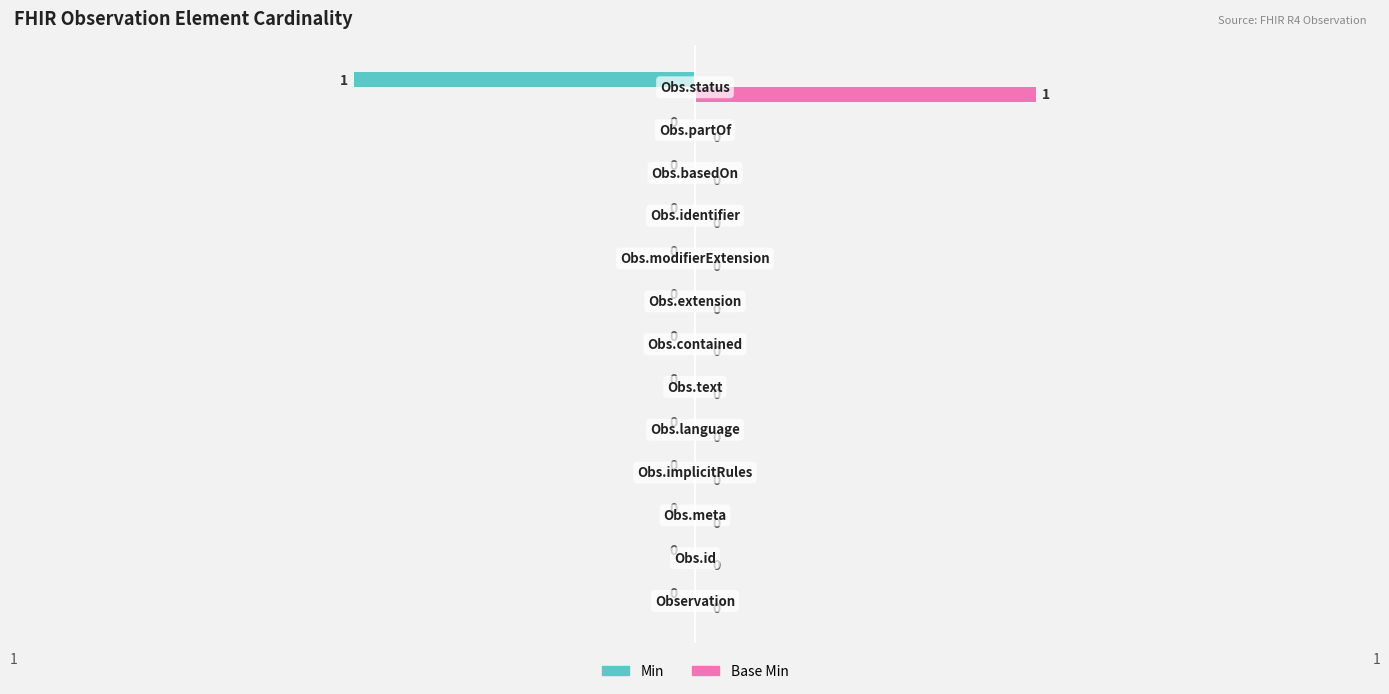

How many Min values are between 0 and 1?

12